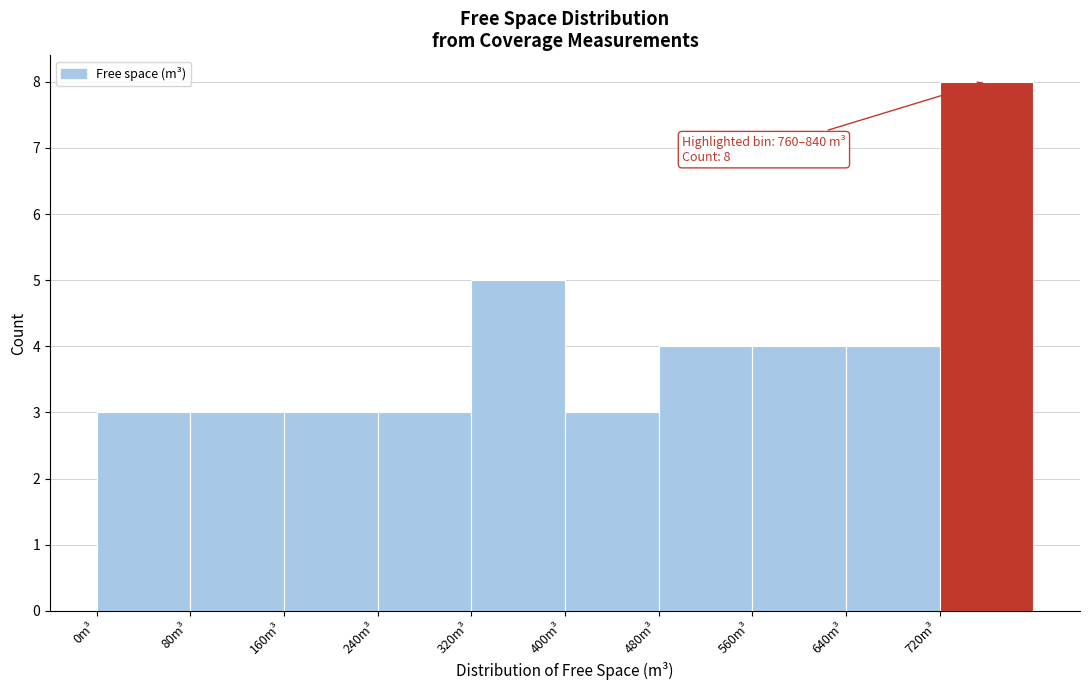

Which range on the x-axis has the tallest bar?

720 to 800